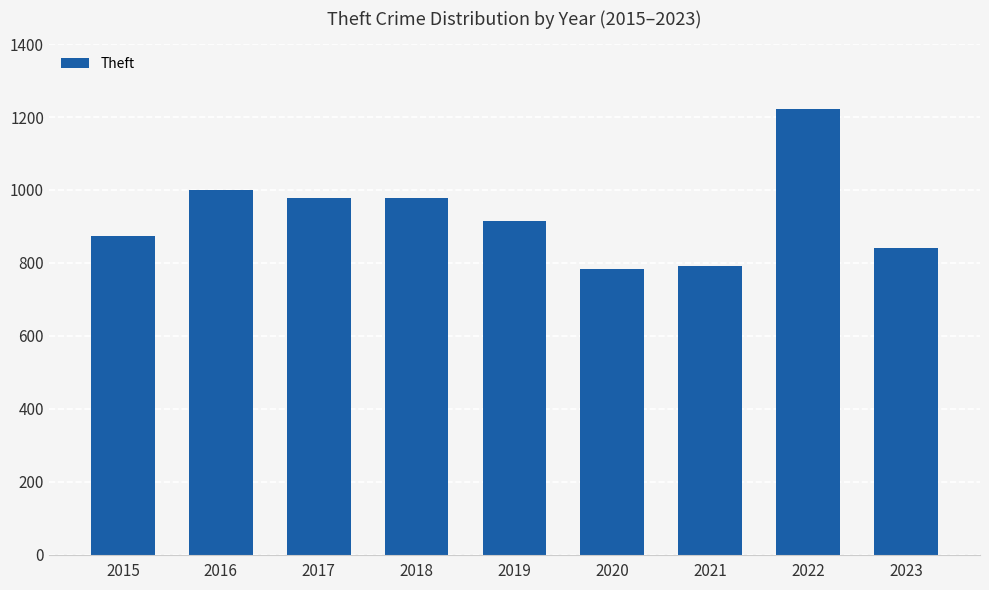

What is the sum of the values at 2015 and 2018?

1851